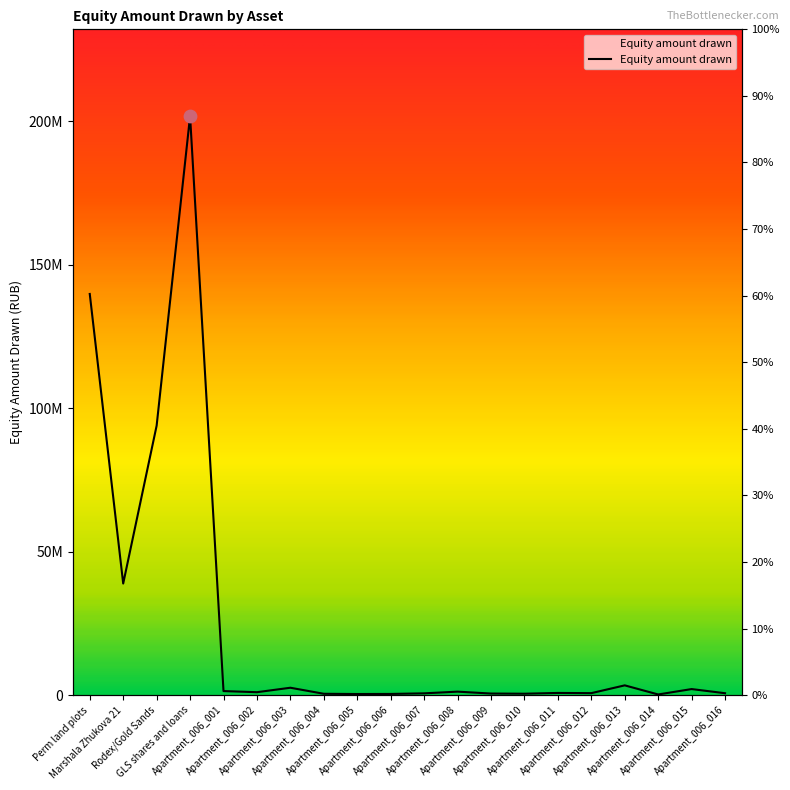

What is the change in value from Apartment_006_008 to Apartment_006_013?

+2188944.1